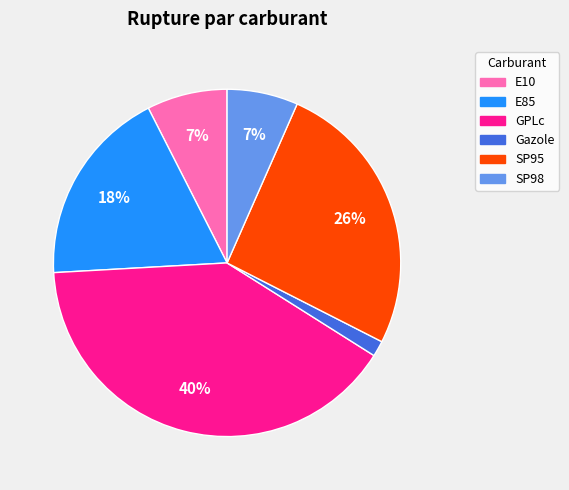

To the nearest percent, what is the difference between the largest and smallest slice percentages?

39%